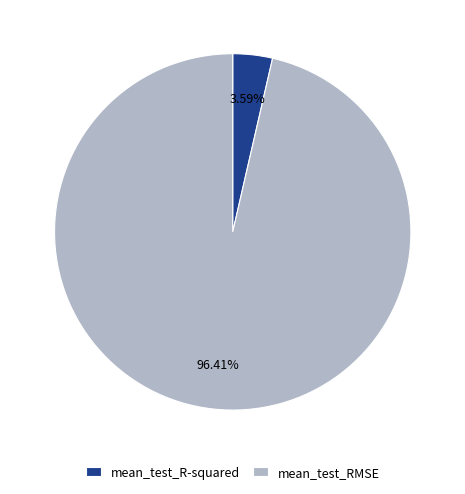

To the nearest percent, what is the average slice percentage?

50%